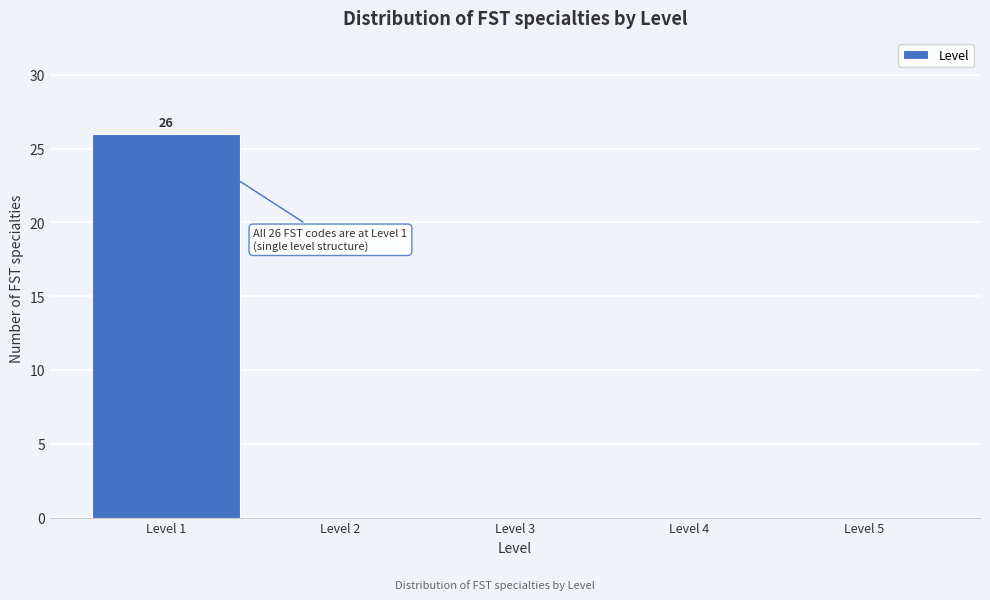

Which range on the x-axis has the tallest bar?

0.5 to 1.5